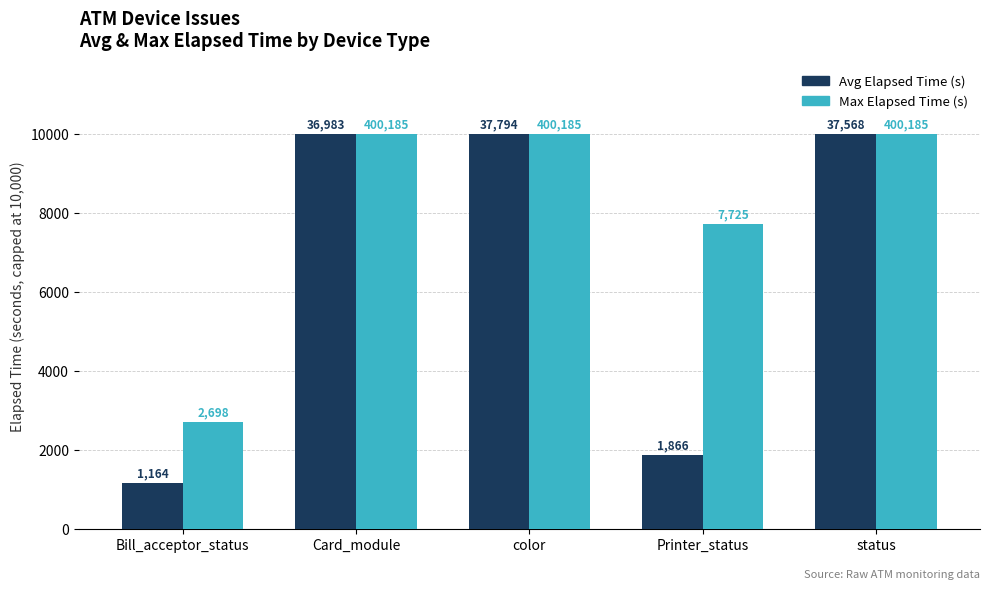

How many bars are there in total?

10